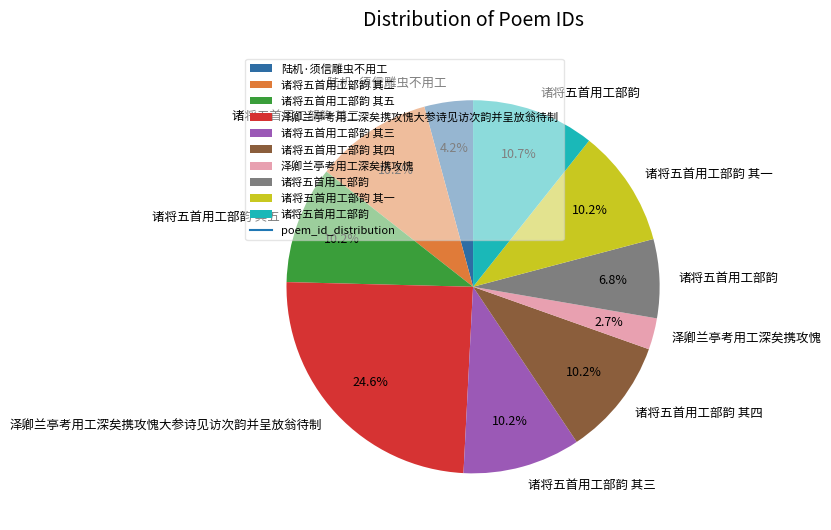

Does any single category account for the majority?

No